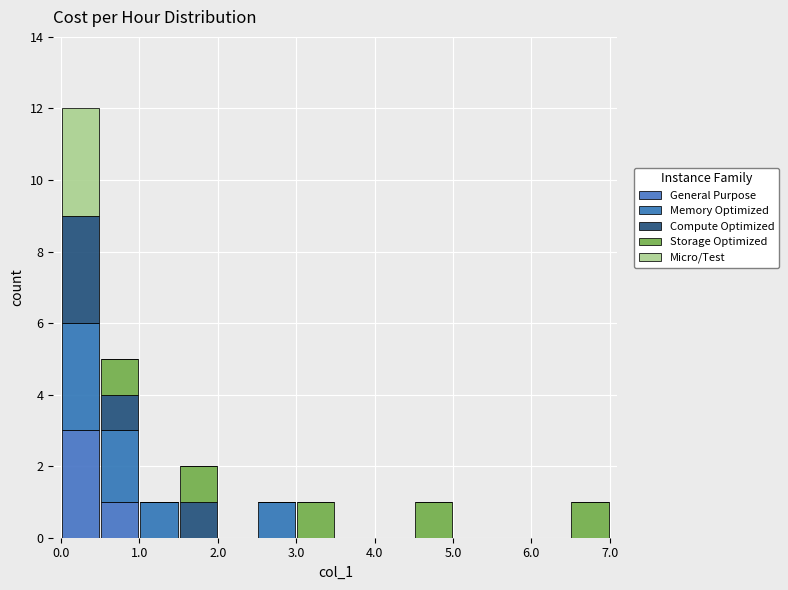

Reading left to right, list every stacked bar in this chart as the range it spans on the x-axis followed by its total height. The values are not printed on the chart, so give them approximately, as read against the axis.

0.0 to 0.5: 12
0.5 to 1.0: 5
1.0 to 1.5: 1
1.5 to 2.0: 2
2.0 to 2.5: 0
2.5 to 3.0: 1
3.0 to 3.5: 1
3.5 to 4.0: 0
4.0 to 4.5: 0
4.5 to 5.0: 1
5.0 to 5.5: 0
5.5 to 6.0: 0
6.0 to 6.5: 0
6.5 to 7.0: 1